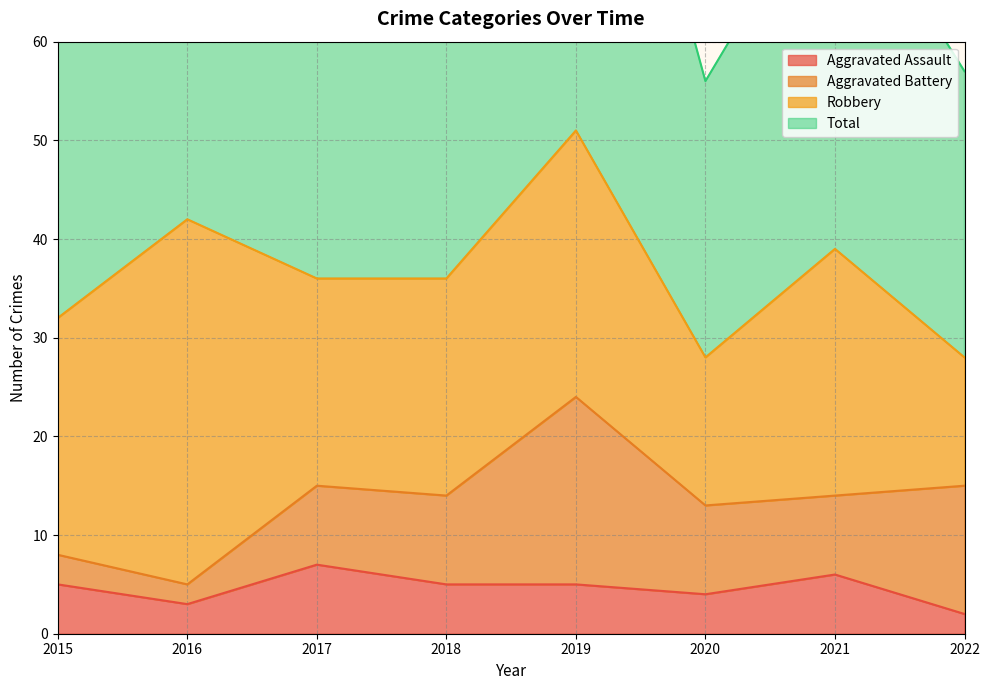

What is the difference between the second highest and second lowest values in the Aggravated Assault series?

3